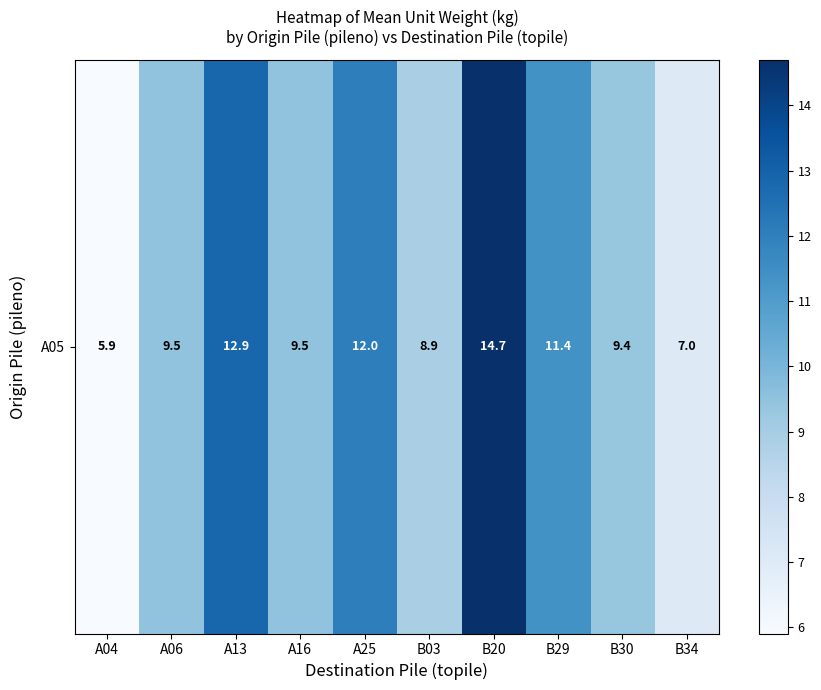

Count the number of categories in the chart.

10